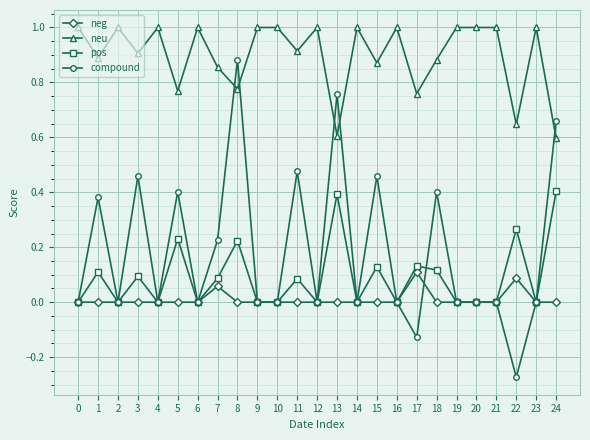

Rank the series by their maximum value, from highest to lowest.

neu, compound, pos, neg